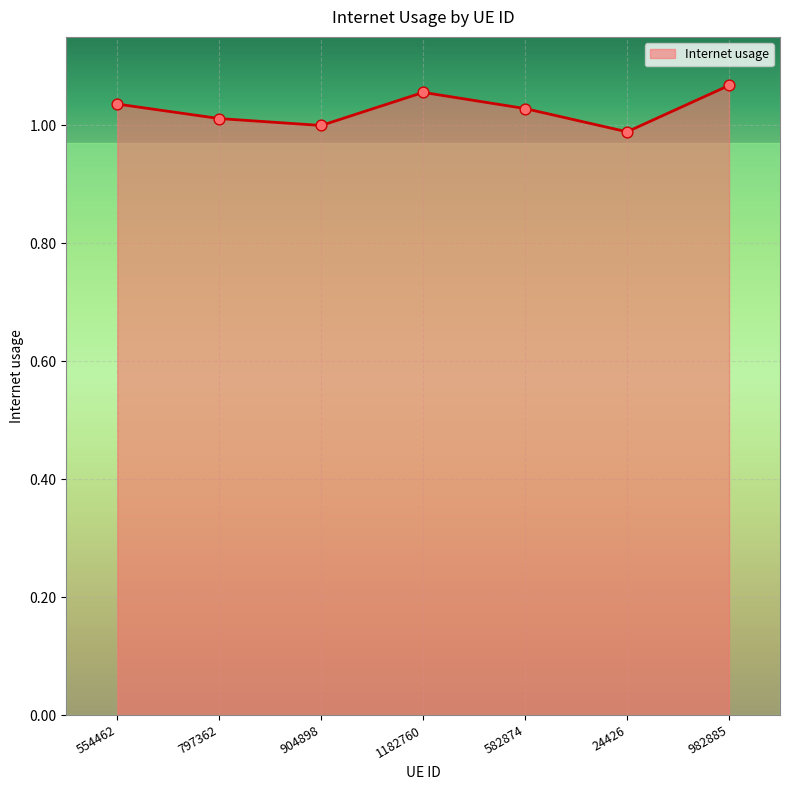

Approximately how many times larger is the value at 24426 compared to 982885?

0.9